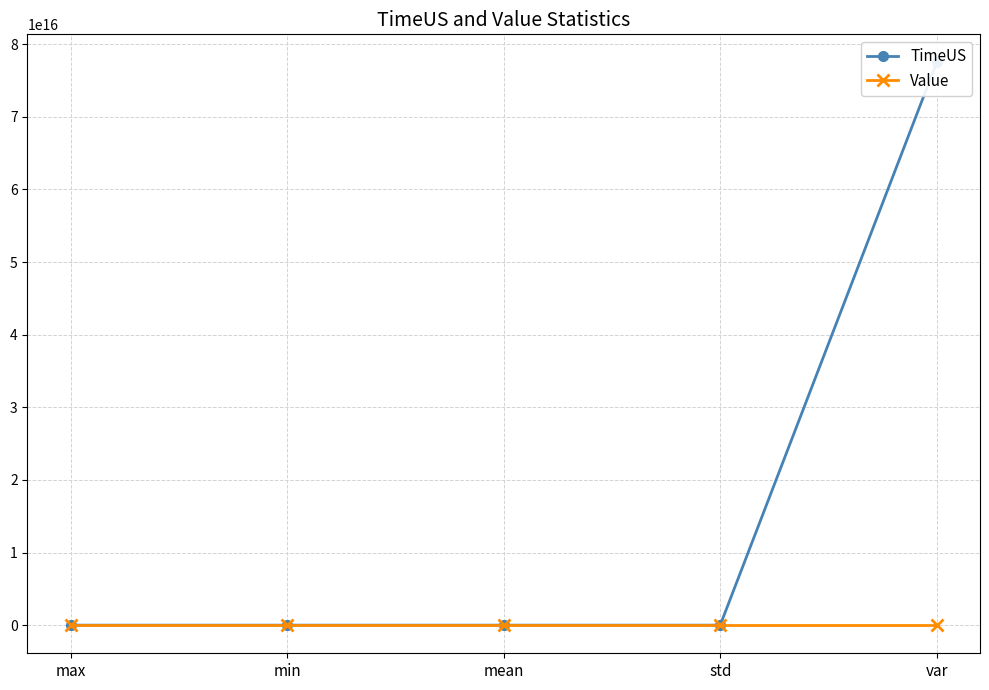

List the labels in order of TimeUS value, smallest first.

min, std, mean, max, var